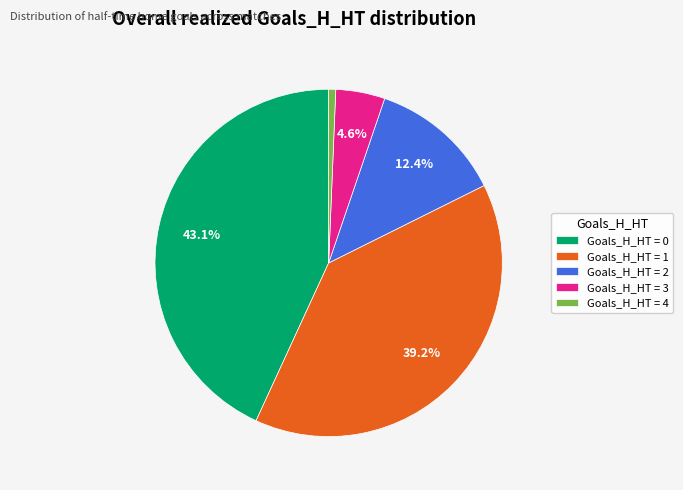

Does any single category account for the majority?

No